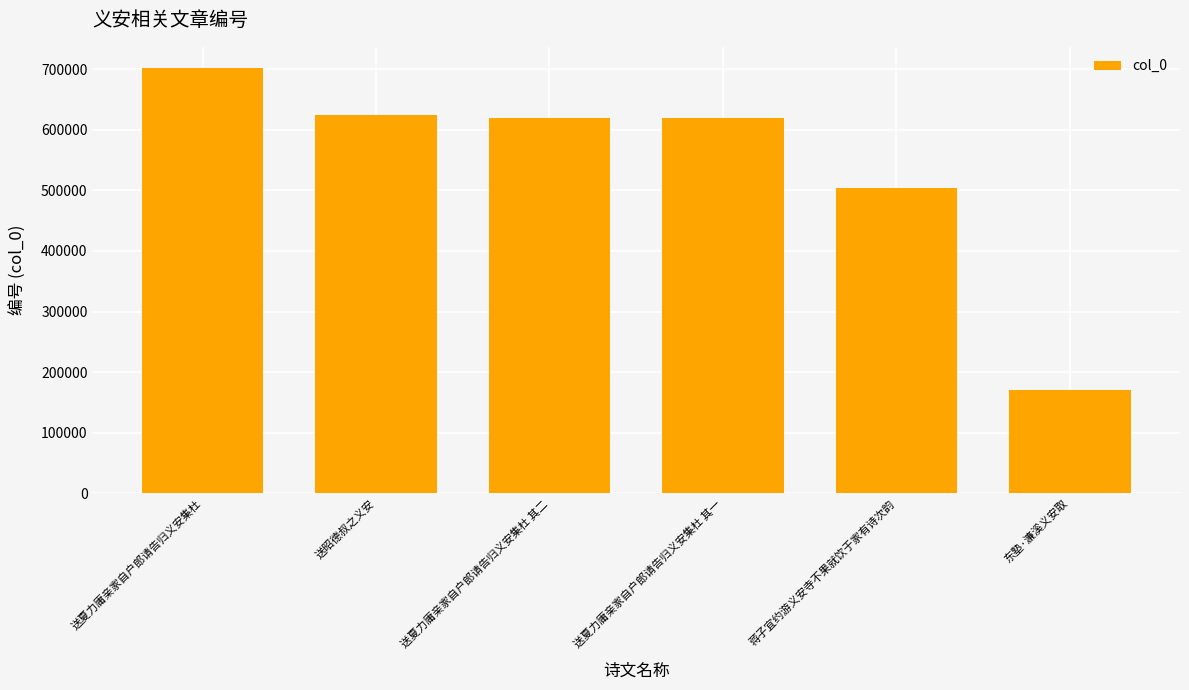

How many values are below 620230?

3